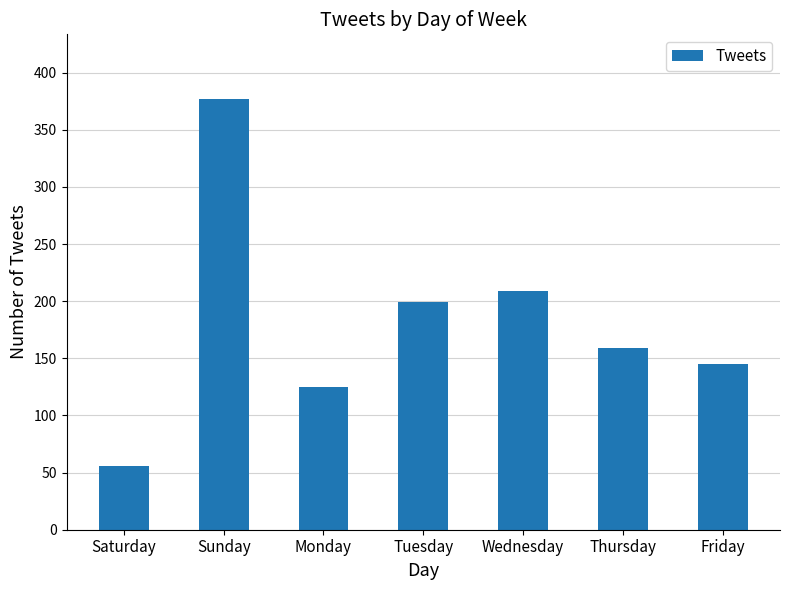

What position from the right is Friday?

1